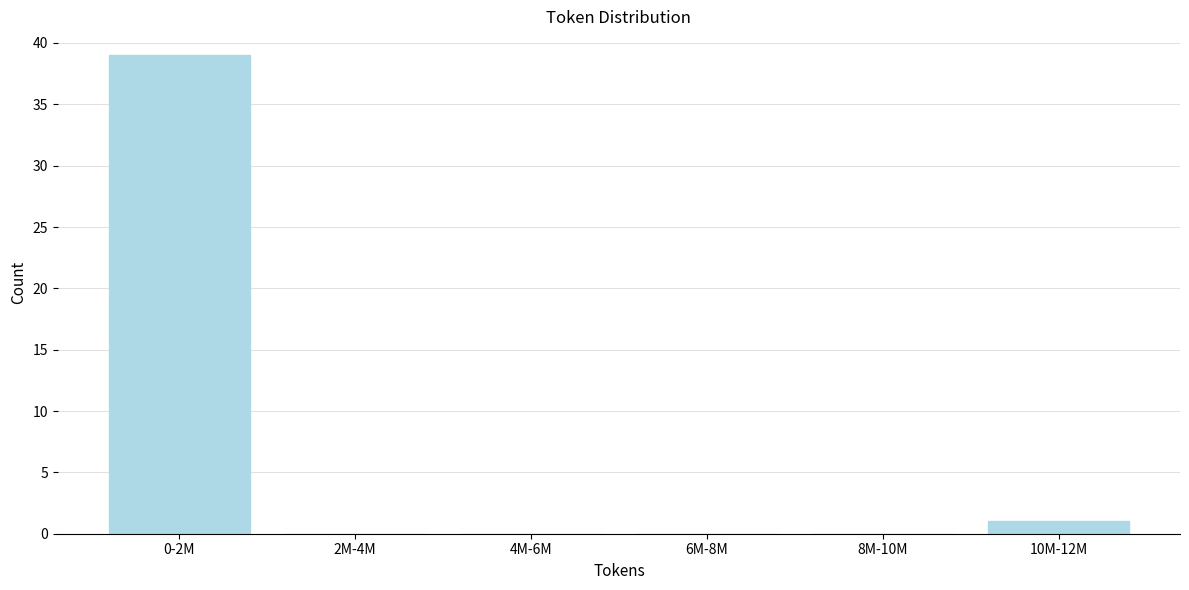

Reading left to right, transcribe all the data shown in this chart.

0-2M=39	2M-4M=0	4M-6M=0	6M-8M=0	8M-10M=0	10M-12M=1